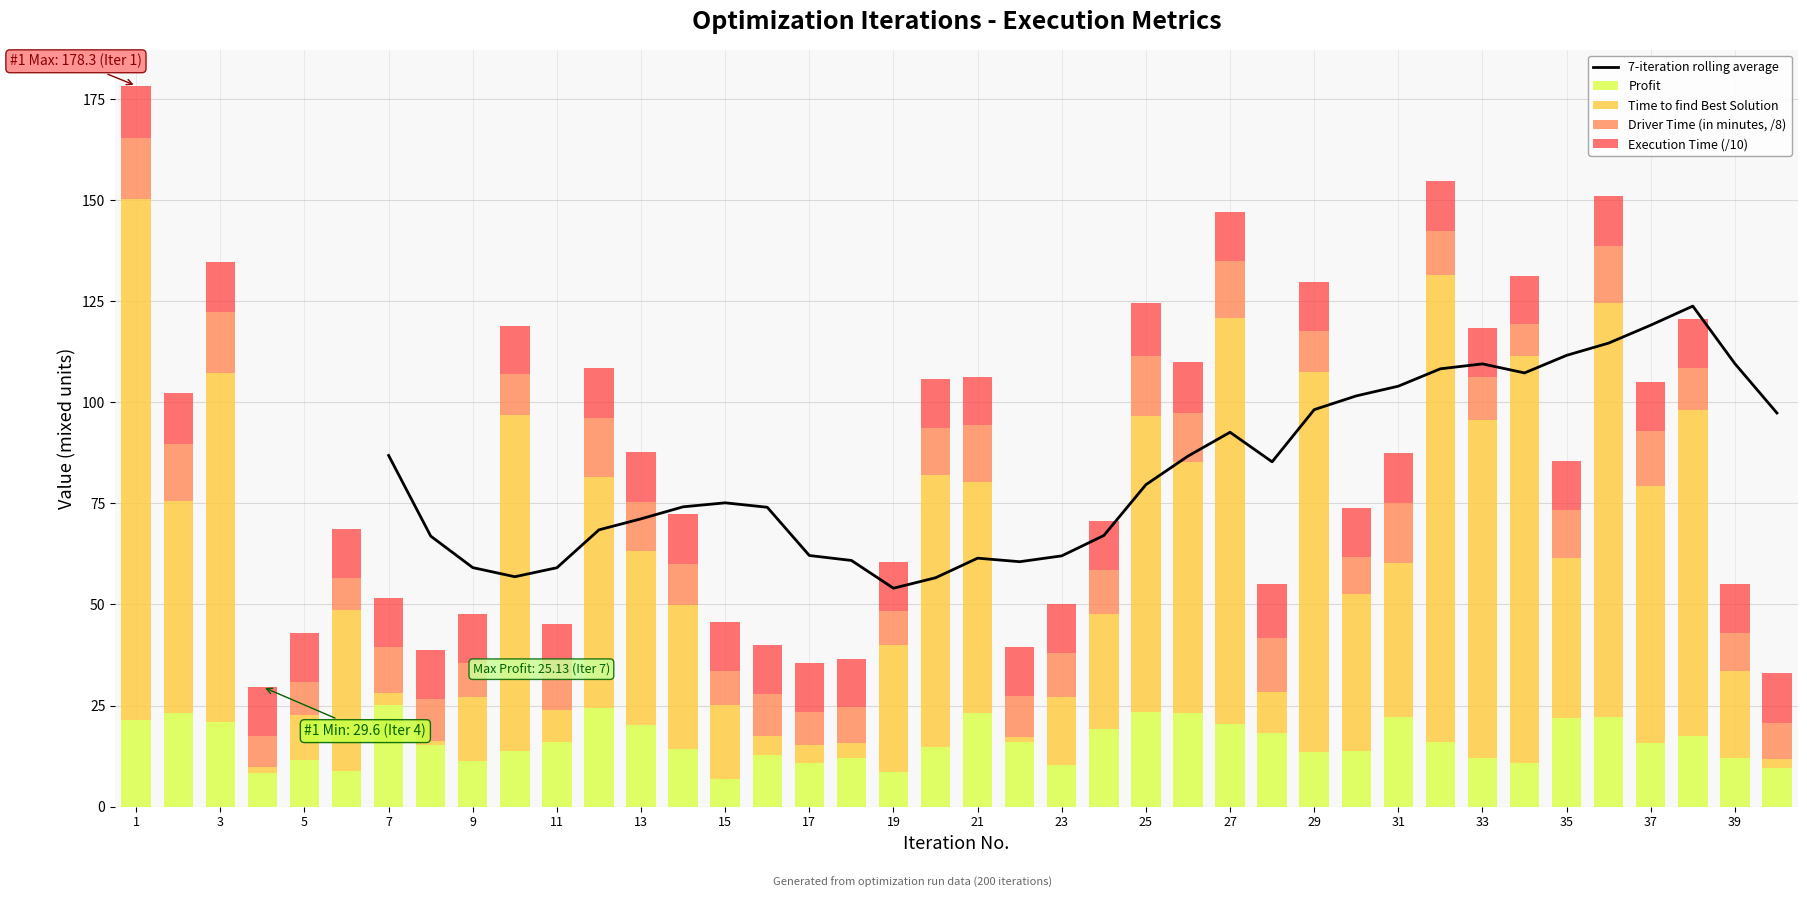

At which category is the sum across all series the highest?

1